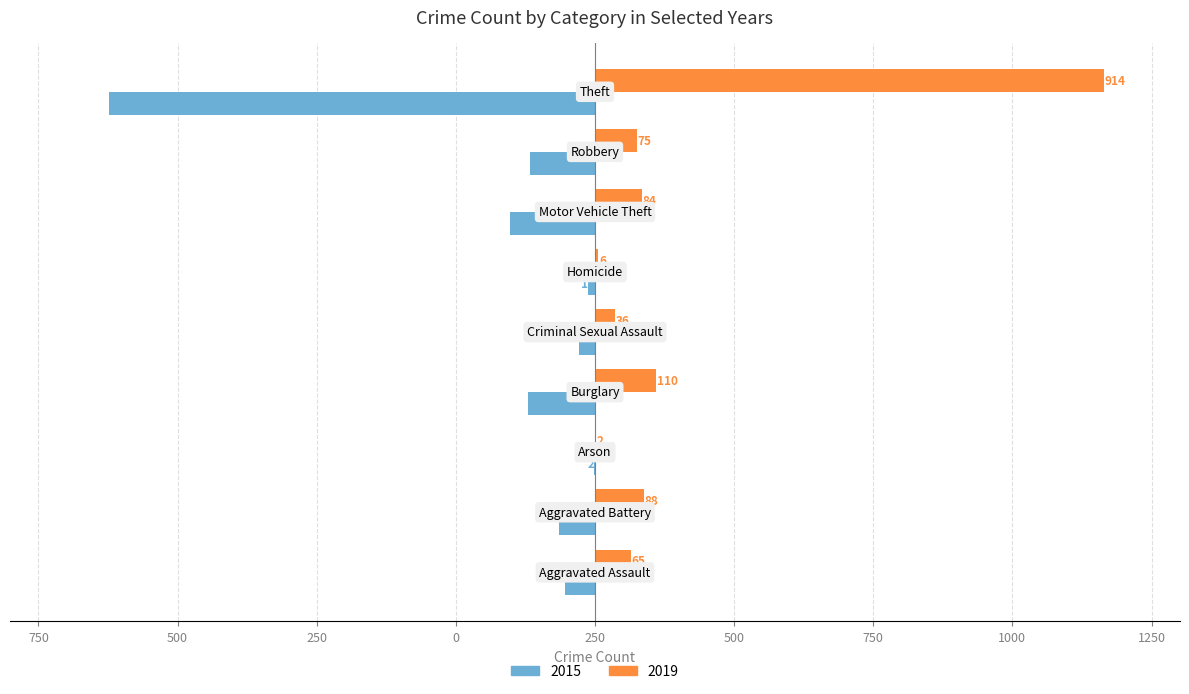

What are all the series names shown in the legend?

2015, 2019